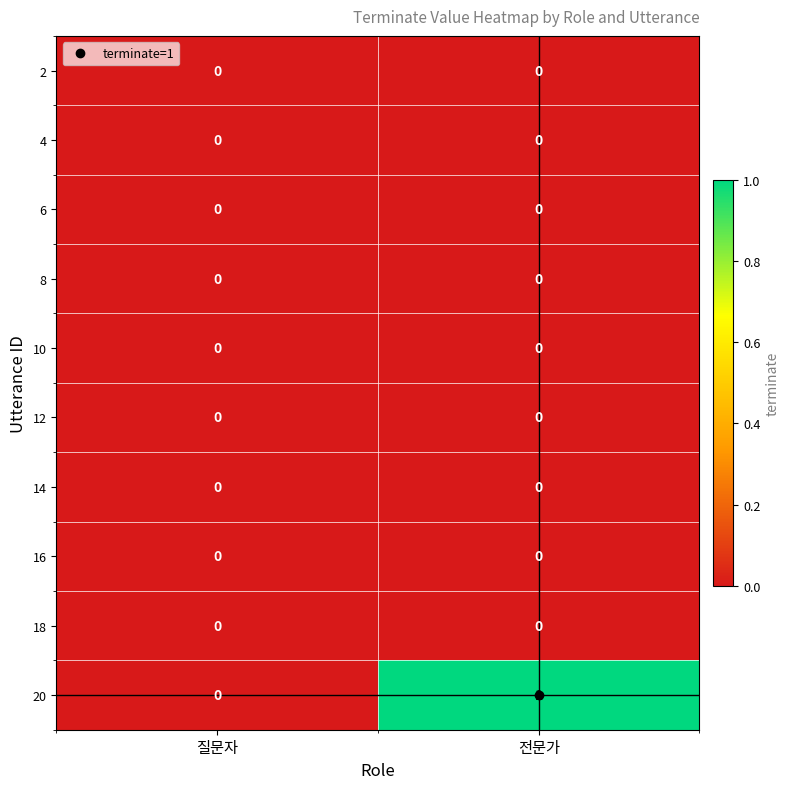

The value of 20 at 전문가 is 2. True or false?

False